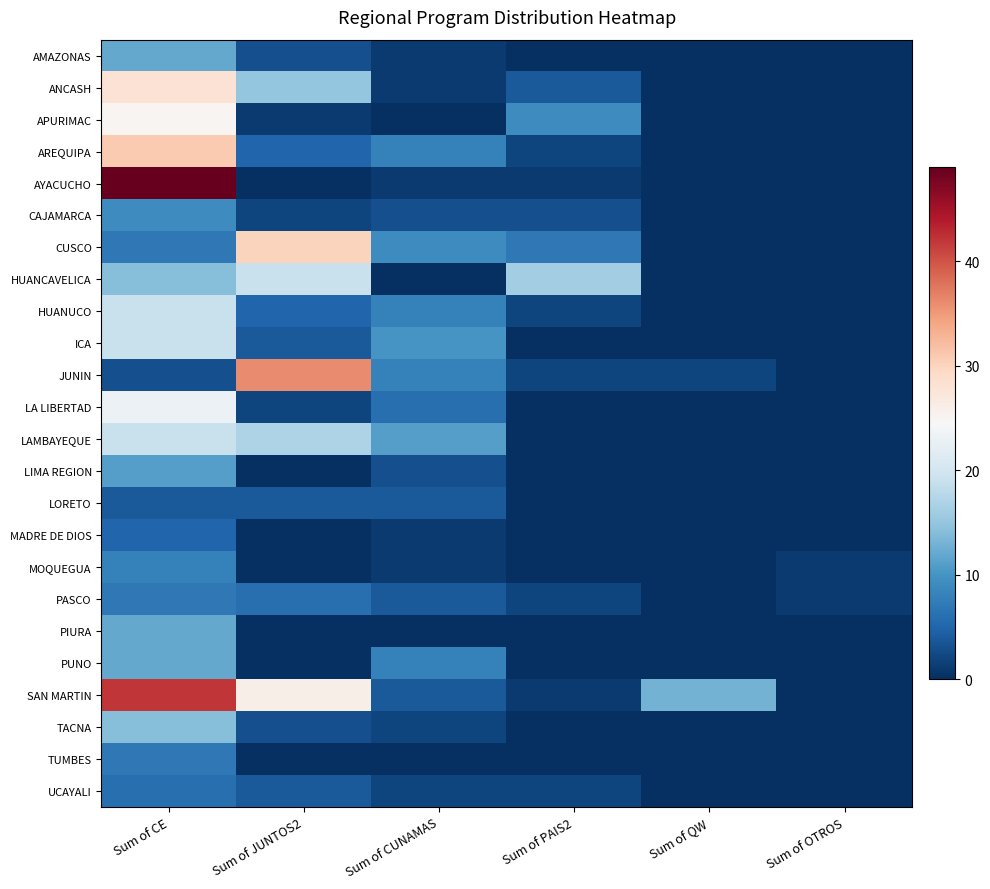

Which series has the widest spread of values?

AYACUCHO